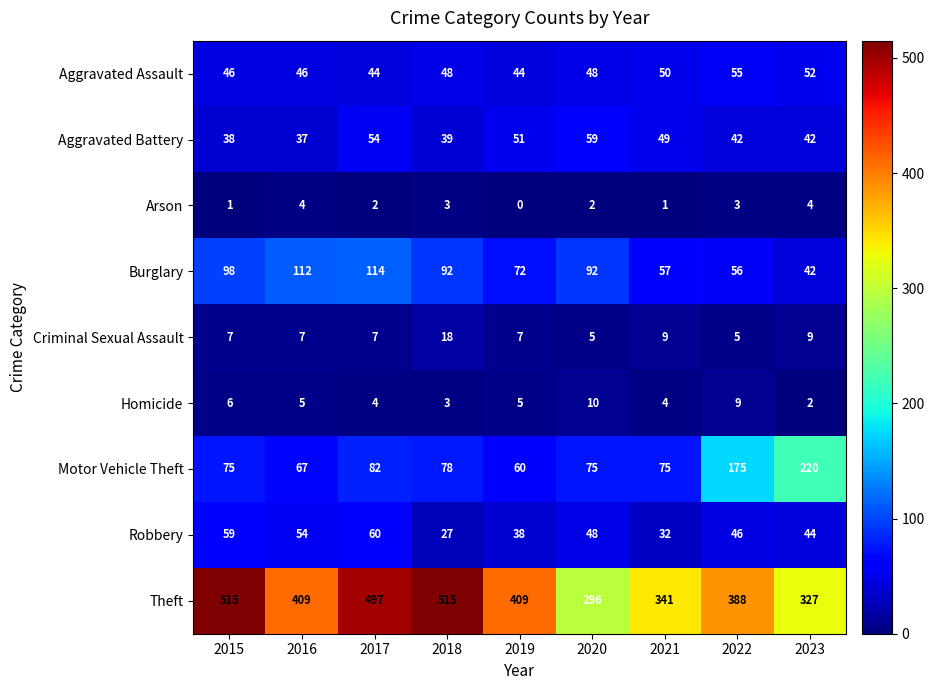

Which series changed the most between 2015 and 2020?

Theft